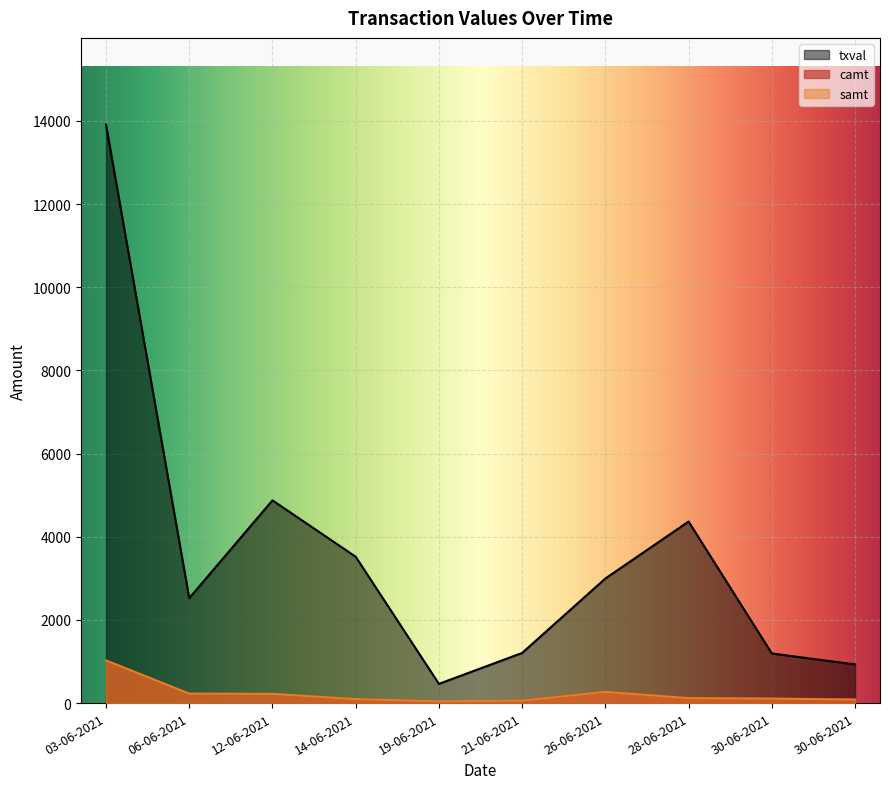

Between 14-06-2021 and 30-06-2021, which series saw the biggest shift?

txval